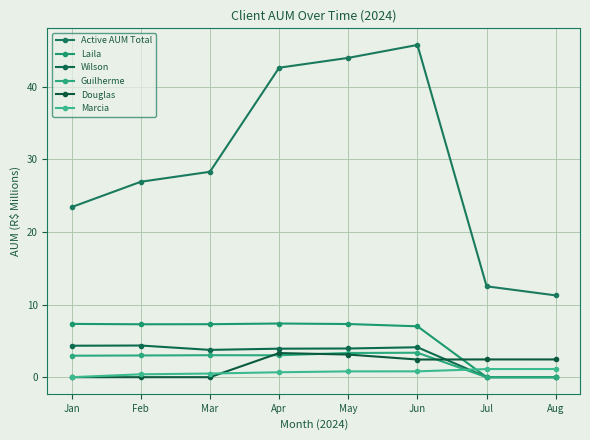

What value does the Guilherme series have at Mar?

3.0